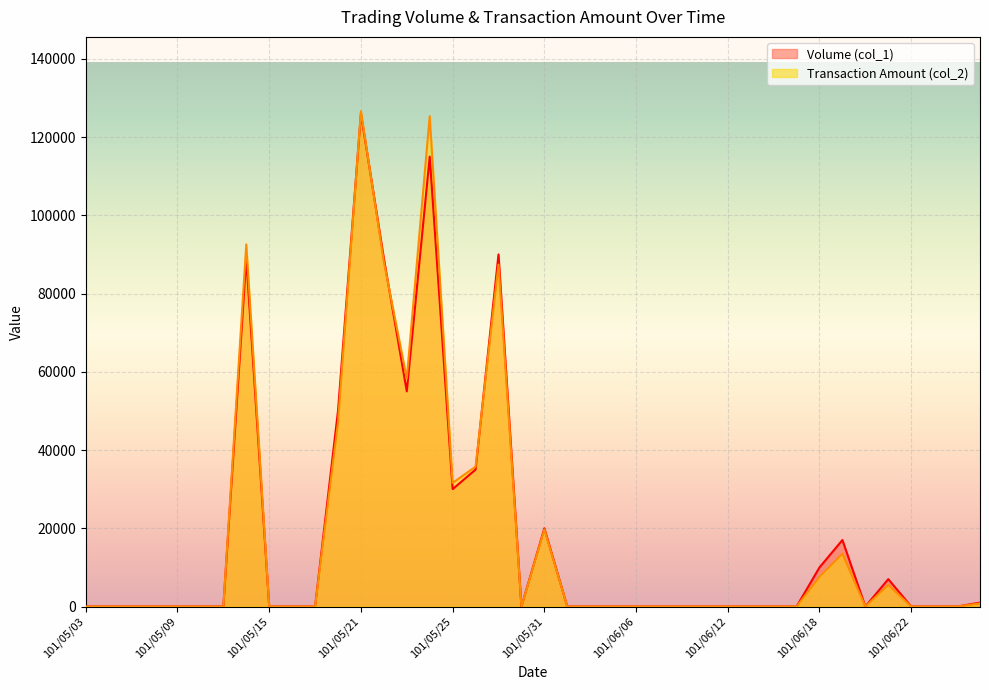

How many categories are shown in the chart?

40